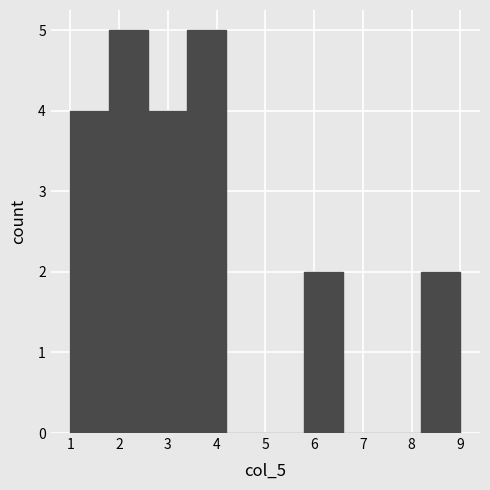

Reading left to right, transcribe this chart: for each bar, give the range it covers on the x-axis and its height. The values are not printed on the chart, so give them approximately, as read against the axis.

1.0 to 1.8: 4
1.8 to 2.6: 5
2.6 to 3.4: 4
3.4 to 4.2: 5
4.2 to 5.0: 0
5.0 to 5.8: 0
5.8 to 6.6: 2
6.6 to 7.4: 0
7.4 to 8.2: 0
8.2 to 9.0: 2